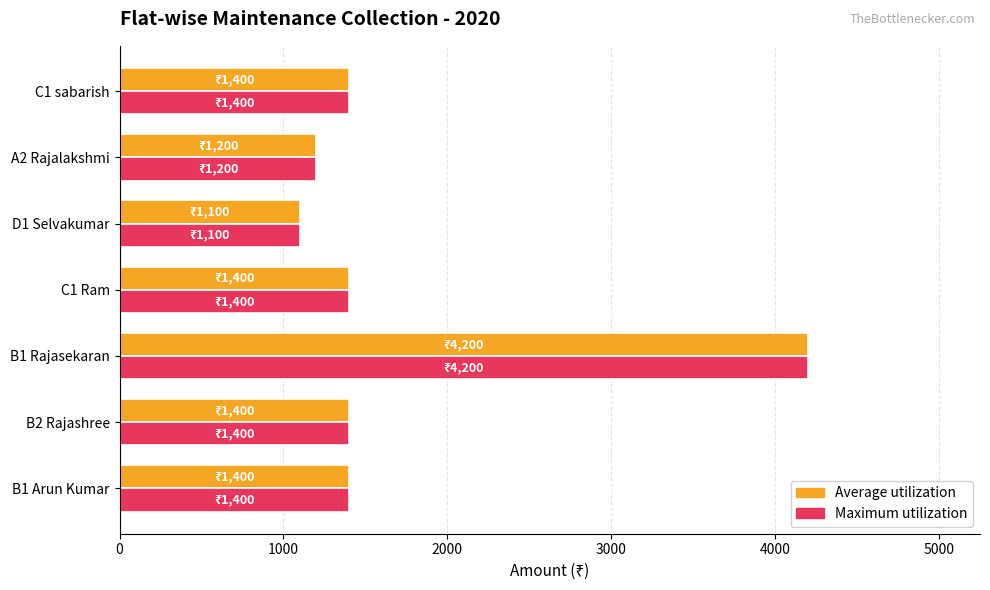

At which category is the sum across all series the highest?

B1 Rajasekaran